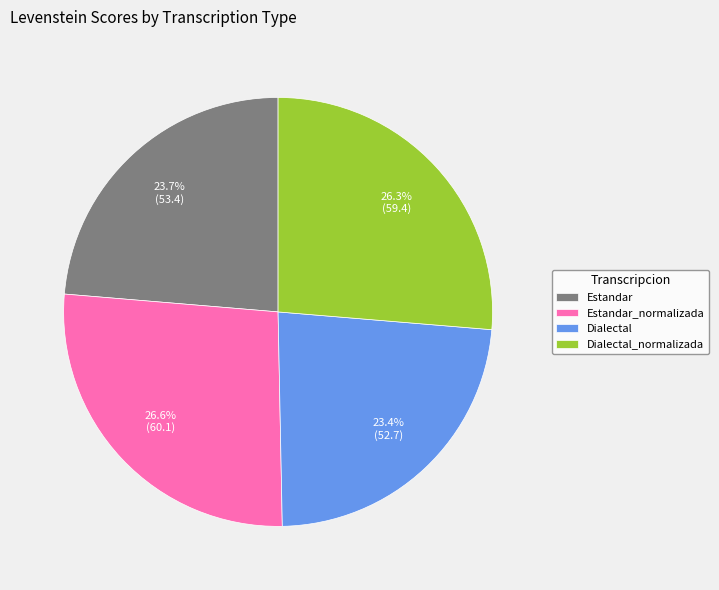

Is it true that Estandar_normalizada is 27% of the pie?

True